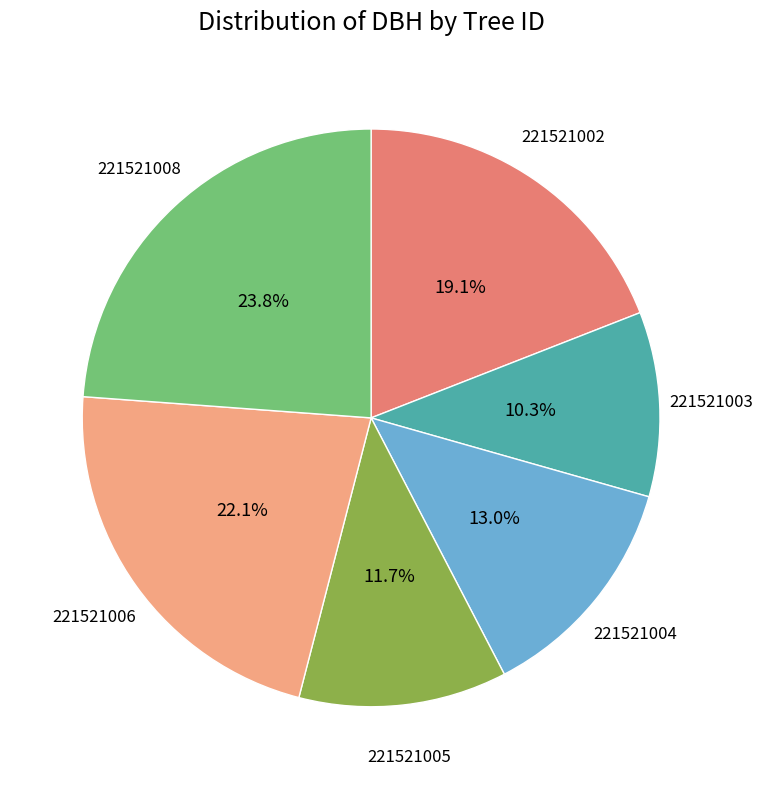

To the nearest percent, what portion does 221521008 represent?

24%